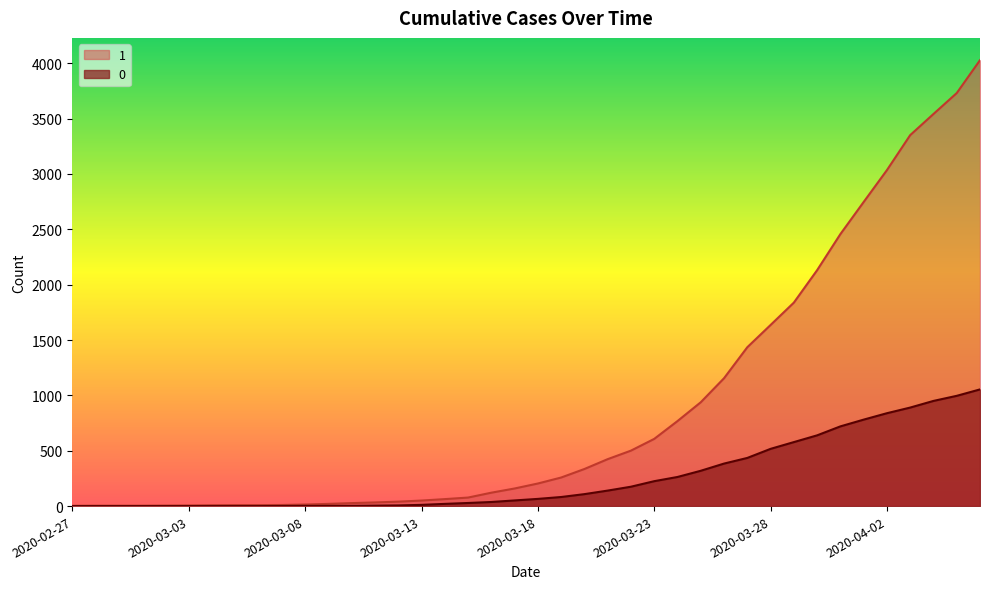

True or false: 1 has a value of 1636 at 2020-03-28.

True